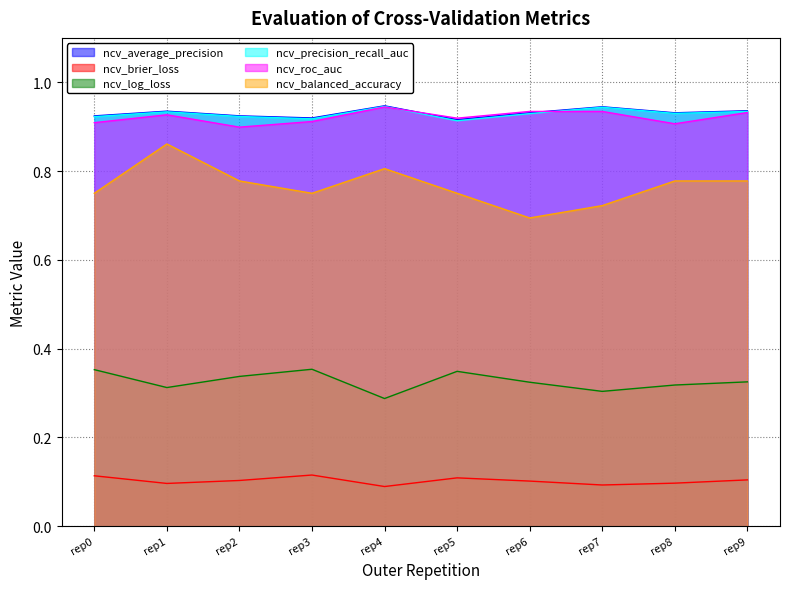

What is the value of the ncv_precision_recall_auc point at the 7th from the left?

0.9